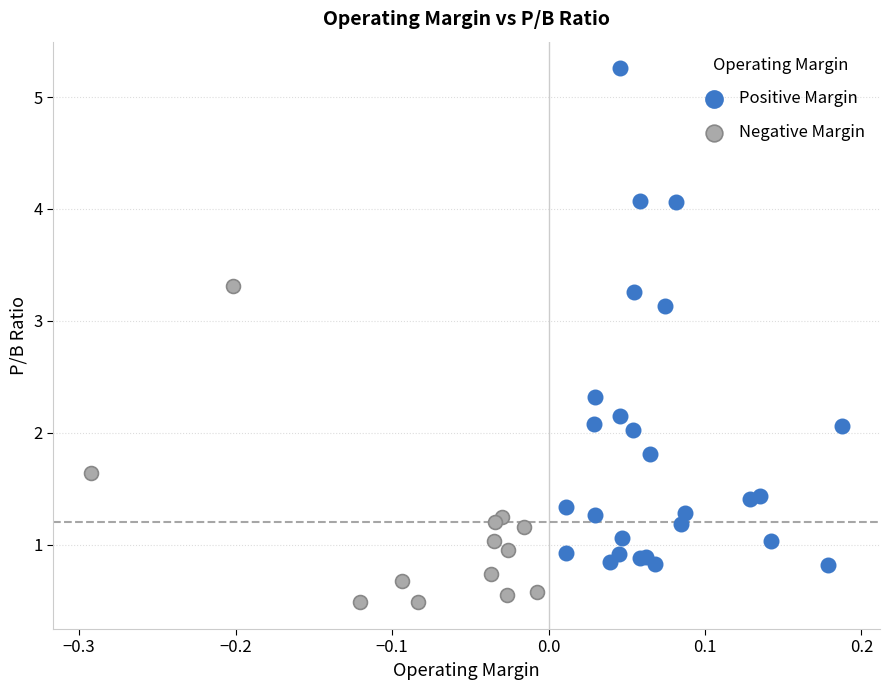

Which series contains the highest Y value?

Positive Margin